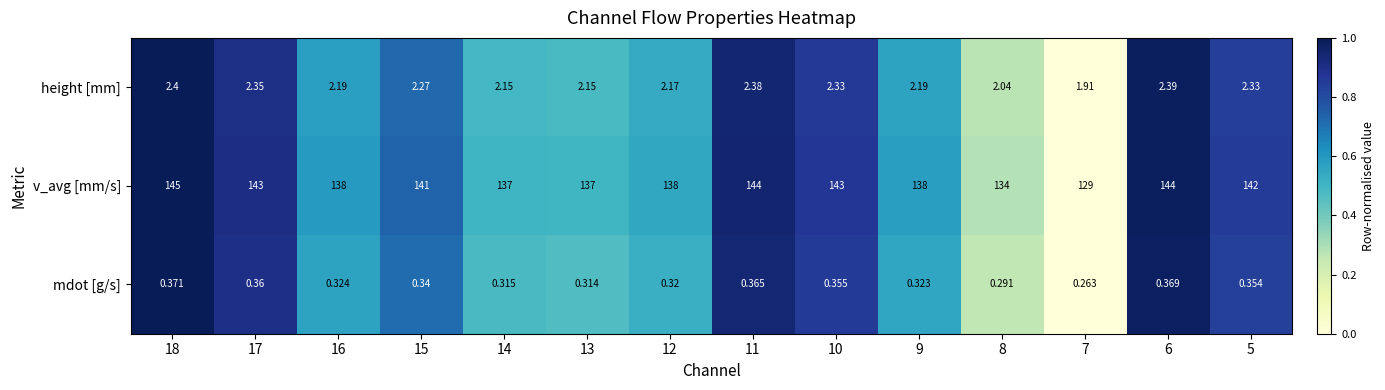

Which series has the largest total across all categories?

v_avg [mm/s]